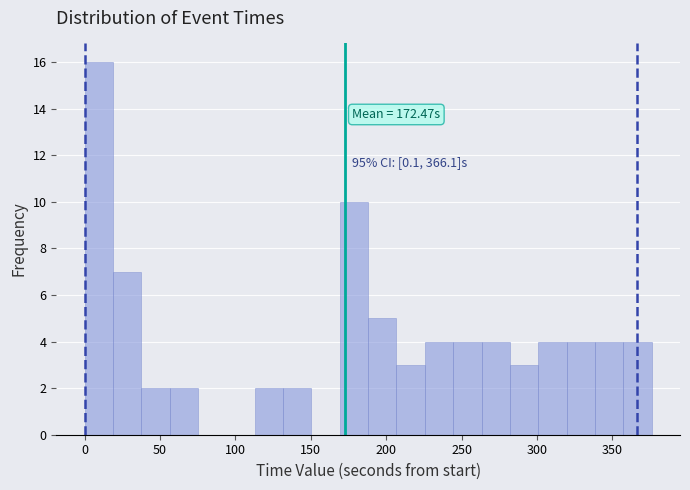

Around what value on the x-axis is the tallest bar? Give the approximate position of its centre, as read against the axis.

10